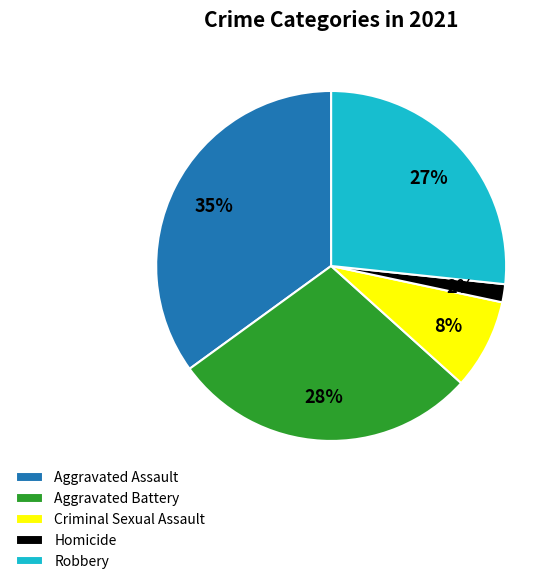

To the nearest percent, what is the difference between the Aggravated Assault and Robbery slice percentages?

8%